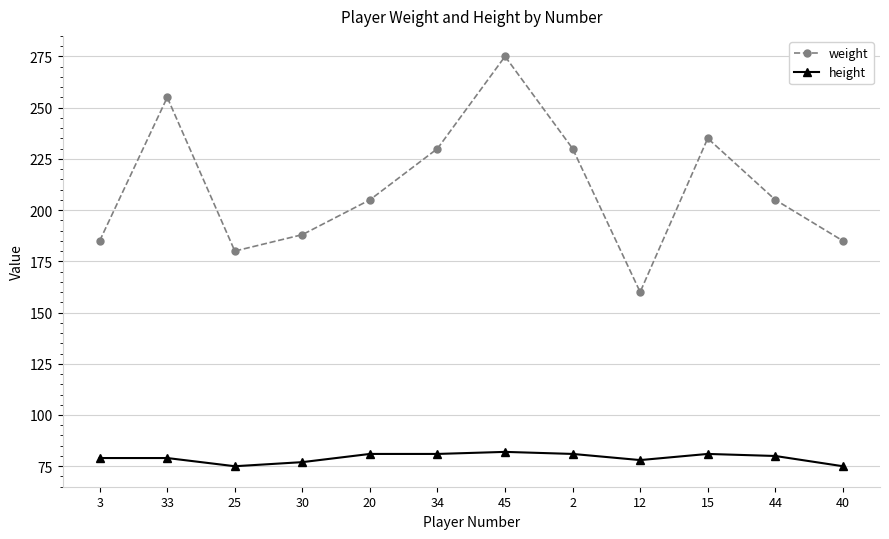

How many data points does each series have?

12